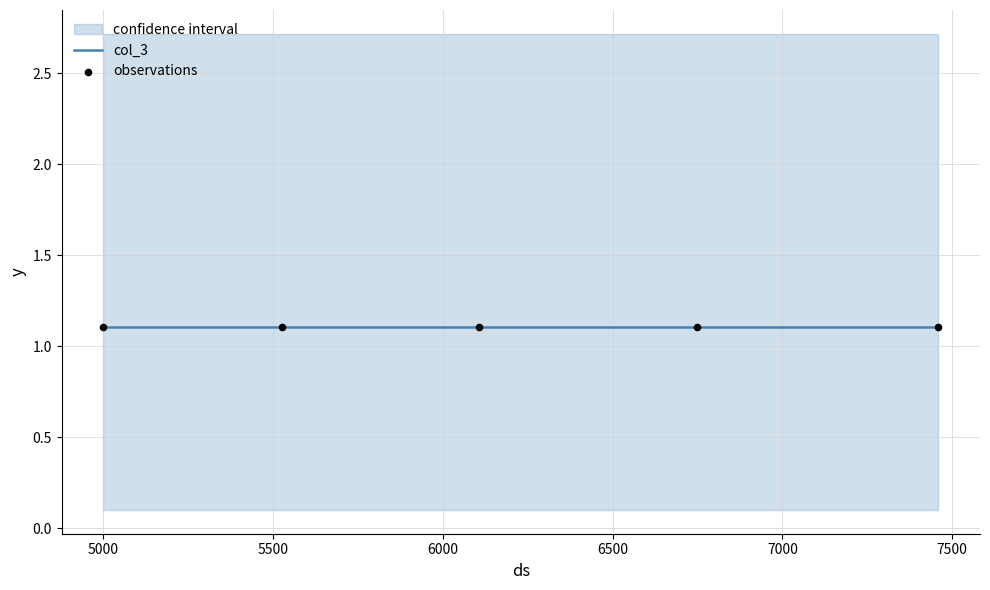

What is the total value across all series at 4?

3.9